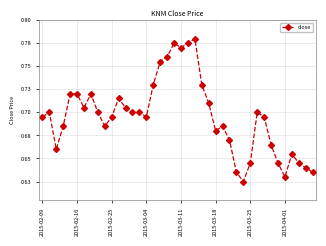

What is the difference between the maximum and minimum values?

0.2